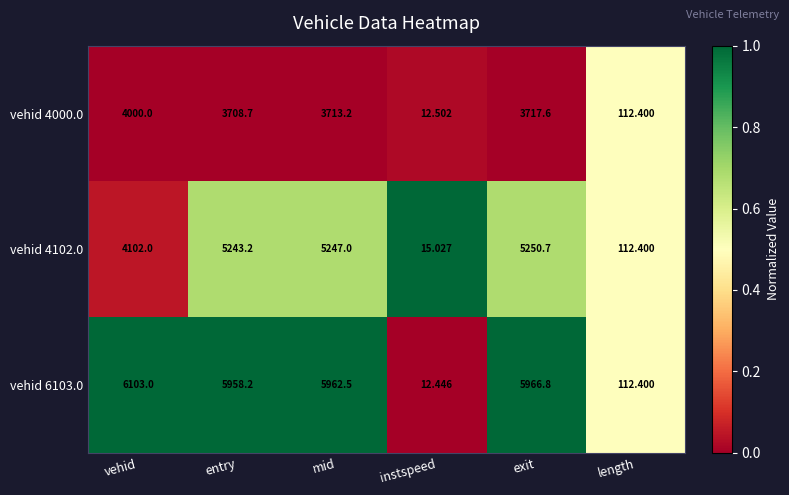

At which label is vehid 4000.0 closest to 2006?

entry